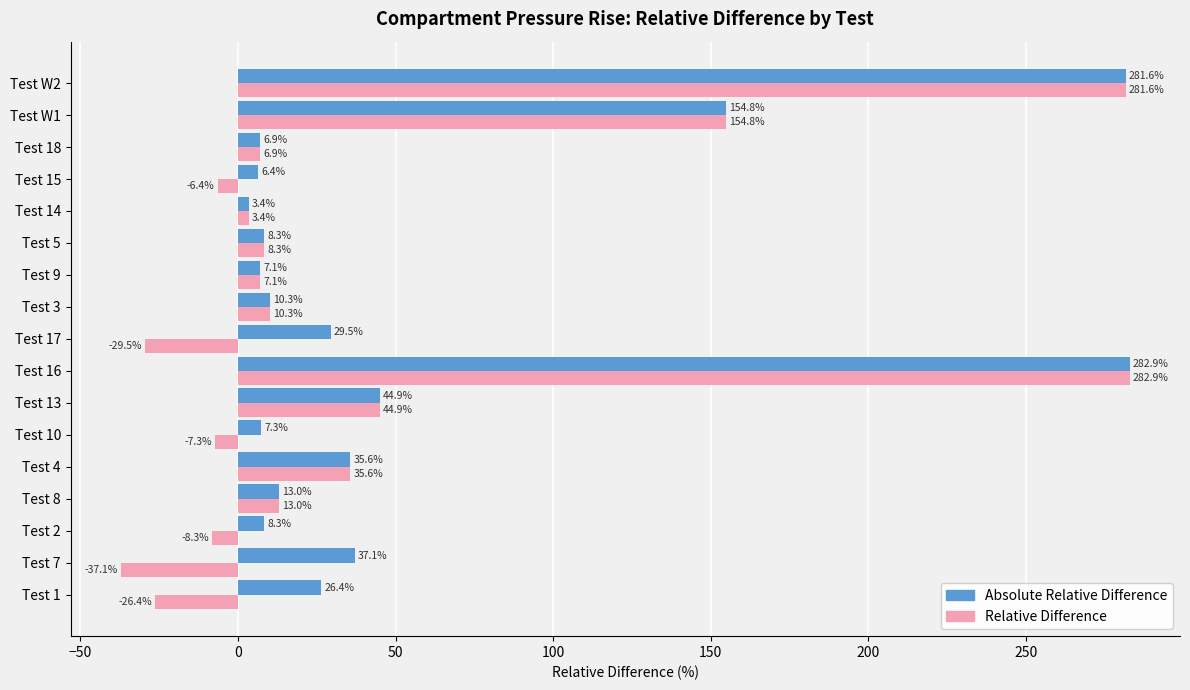

What is the smallest value displayed?

-37.1